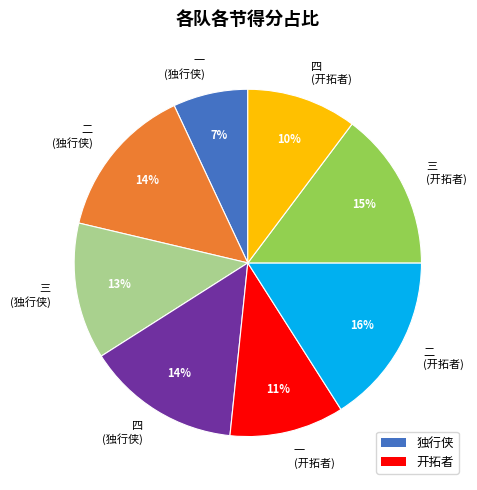

To the nearest percent, what is the difference between the largest and smallest slice percentages?

9%